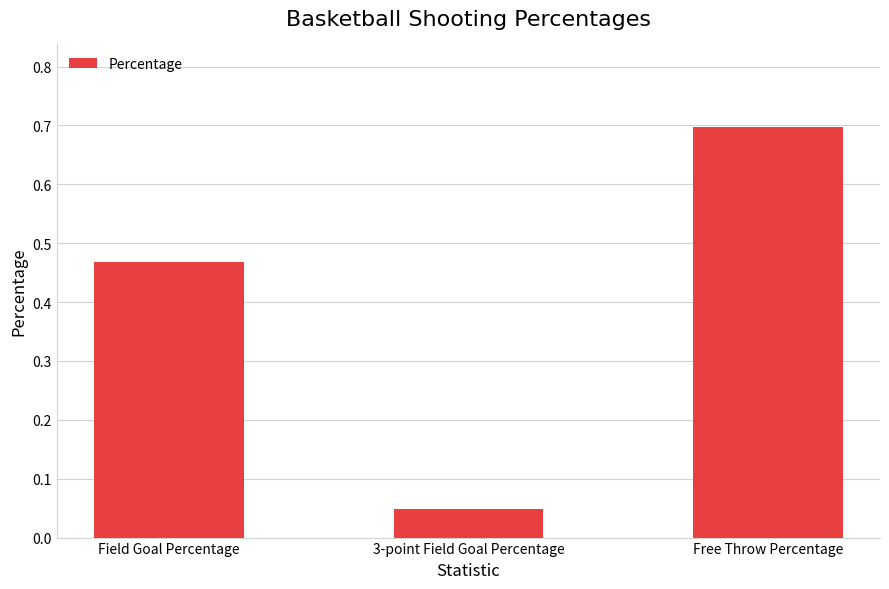

What is the sum of all values?

1.2